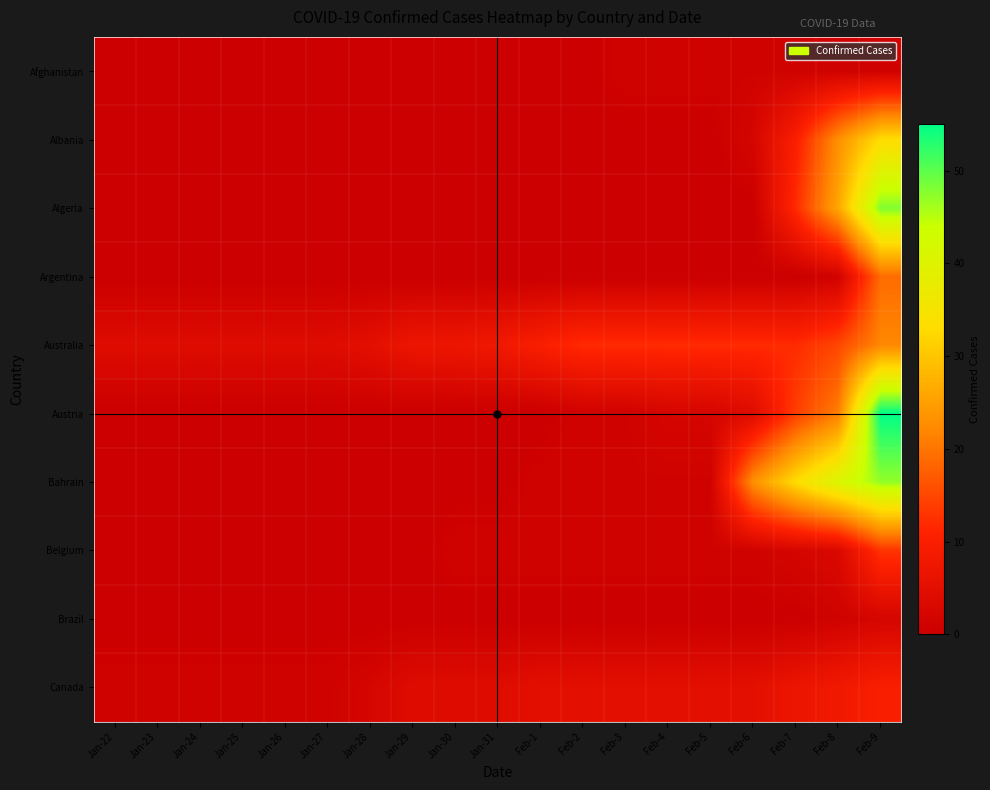

Which category has the highest value across all series?

Feb-9